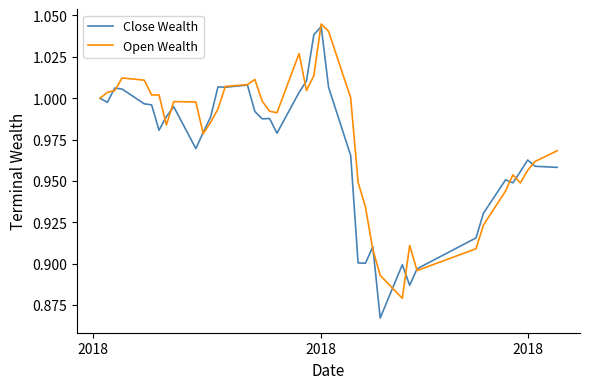

Which series has the widest spread of values?

Close Wealth